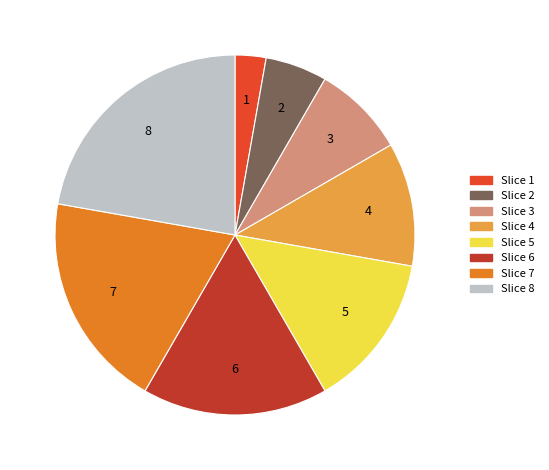

Do 7 and 8 together represent more than half of the pie?

No